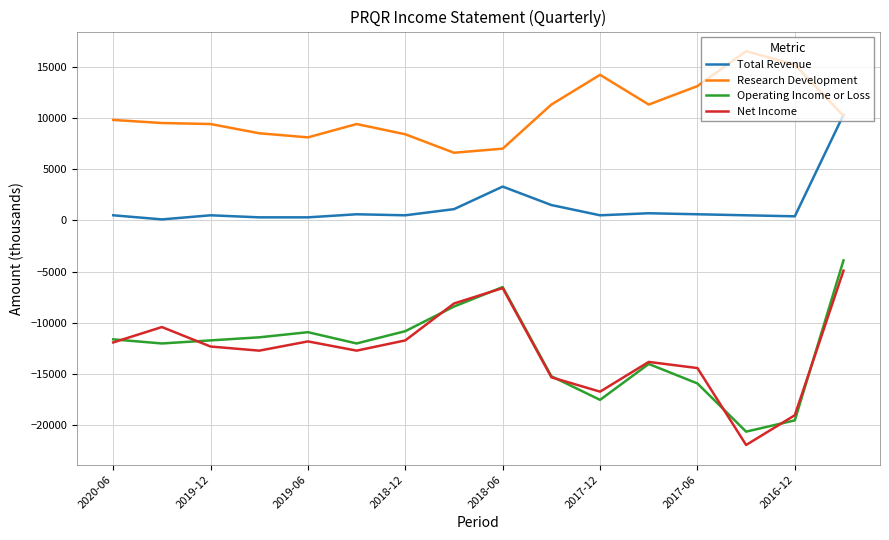

Which series has the largest total across all categories?

Research Development